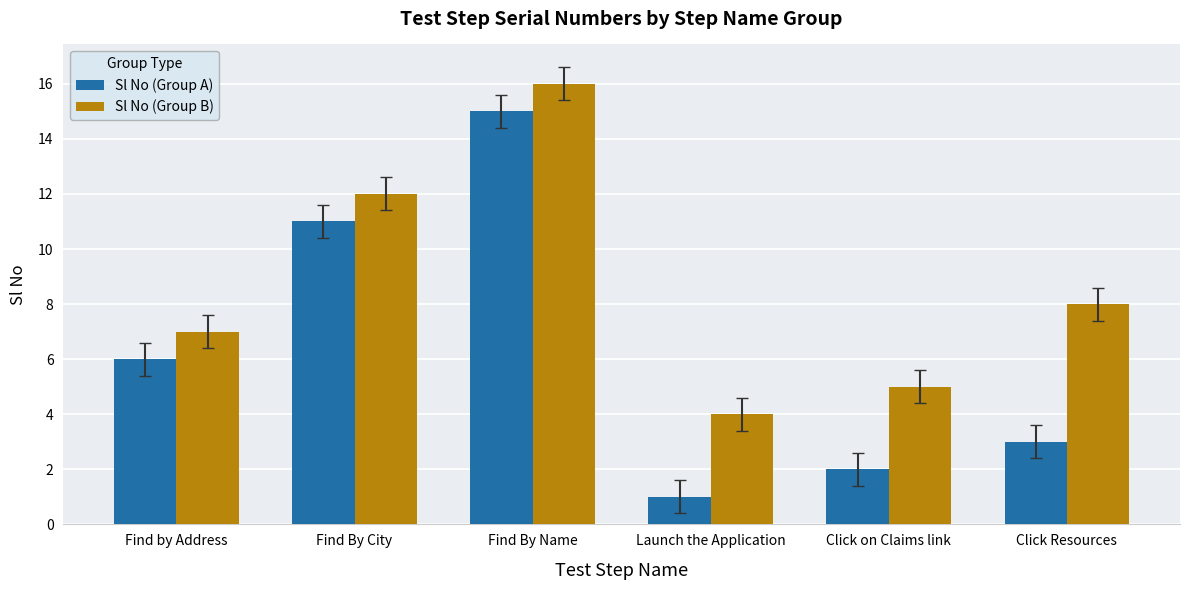

What is the greatest value displayed?

16